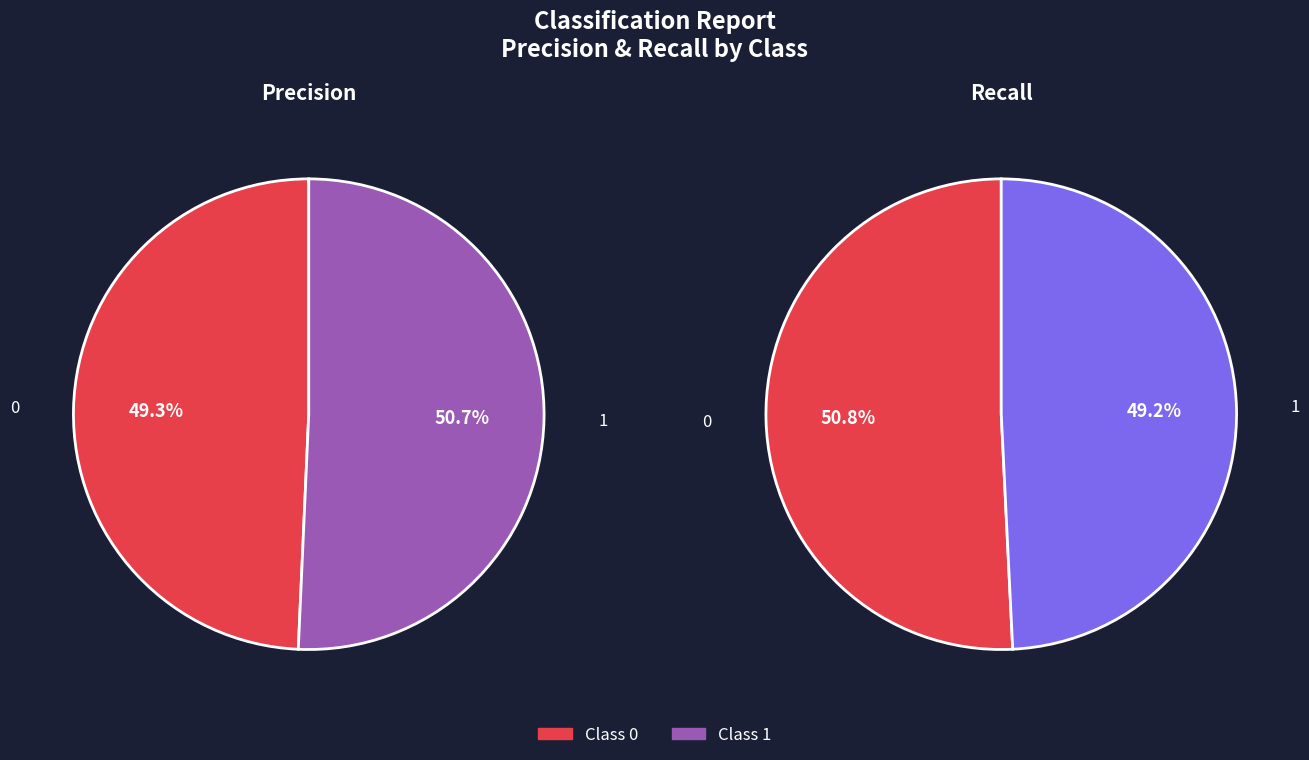

What percentage is the 1 slice, to the nearest percent?

51%